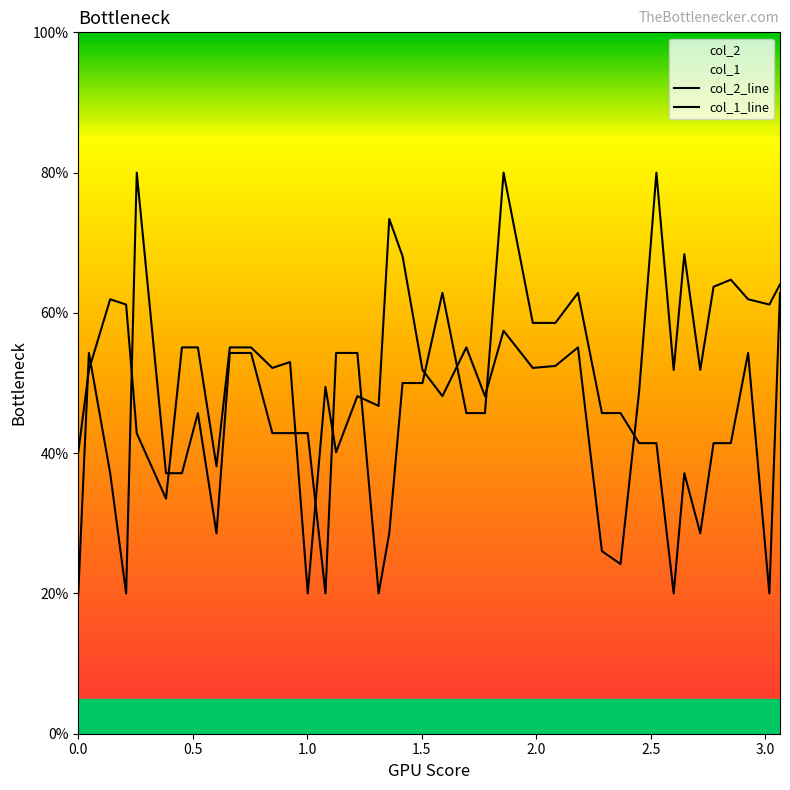

What are all the series names shown in the legend?

col_2, col_1